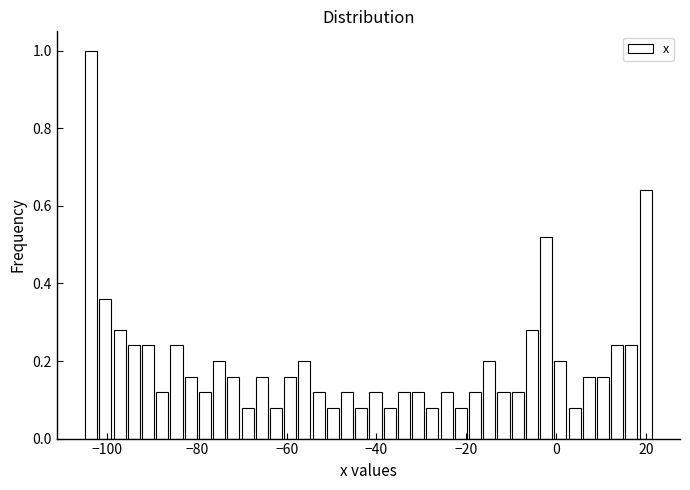

Read against the x-axis, roughly where is the centre of the tallest bar?

-104